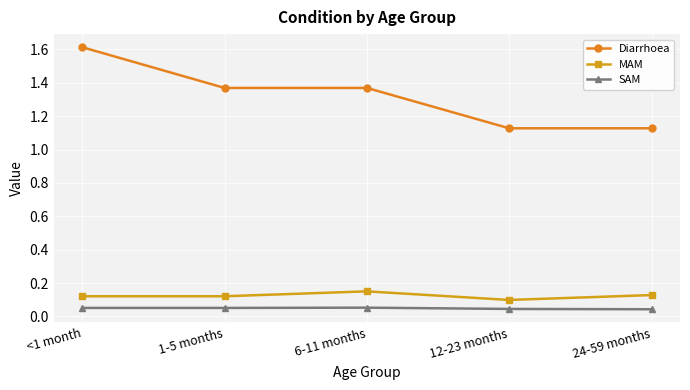

Which series has the largest total across all categories?

Diarrhoea